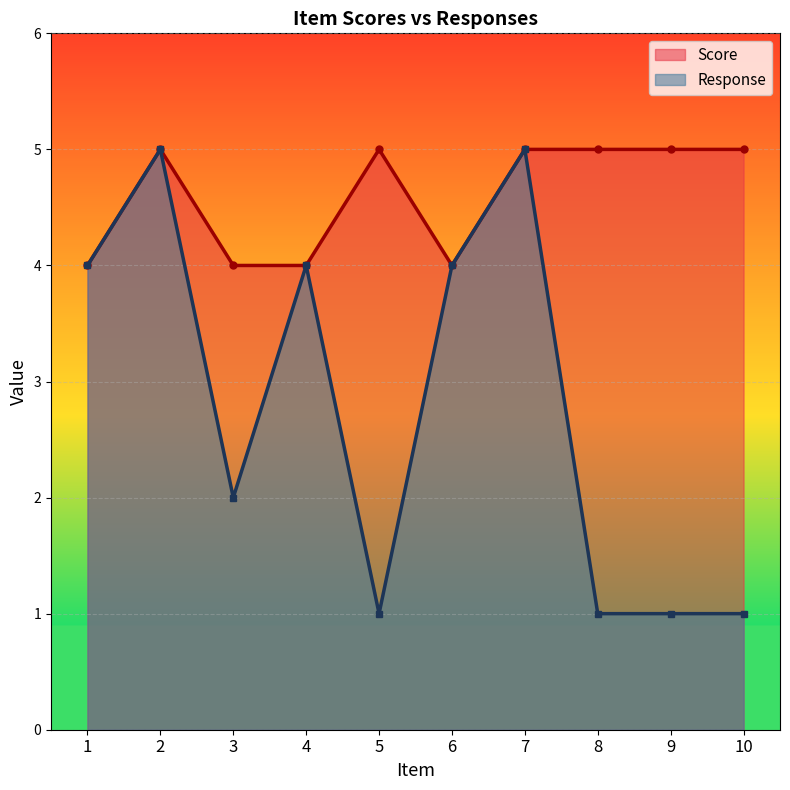

True or false: Score and Response cross at least once.

False